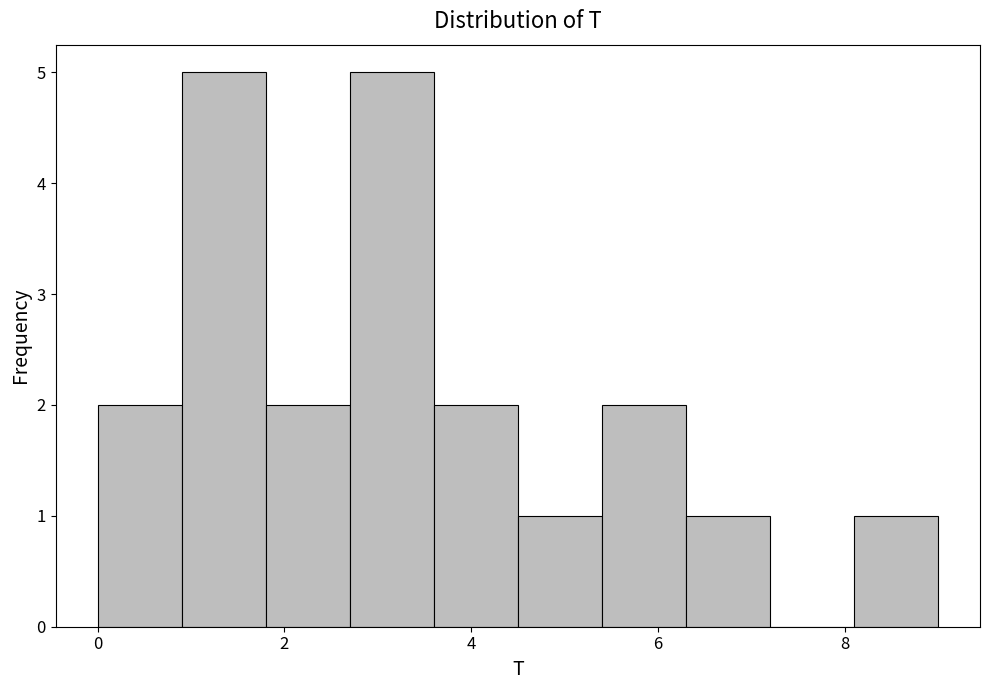

Reading left to right, transcribe this chart: for each bar, give the range it covers on the x-axis and its height. Neither the bar edges nor the heights are printed on the chart, so give them approximately, as read against the axes.

0.0 to 0.9: 2
0.9 to 1.8: 5
1.8 to 2.7: 2
2.7 to 3.6: 5
3.6 to 4.5: 2
4.5 to 5.4: 1
5.4 to 6.3: 2
6.3 to 7.2: 1
7.2 to 8.1: 0
8.1 to 9.0: 1